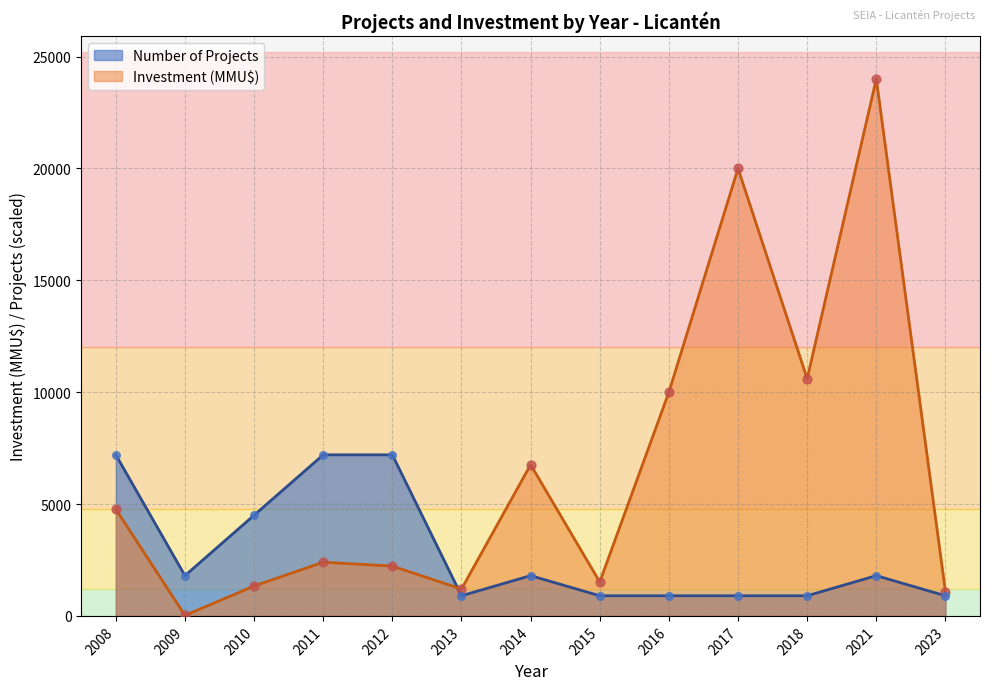

Is the value of Number of Projects at 2012 greater than the value of Investment (MMU$) at 2015?

Yes